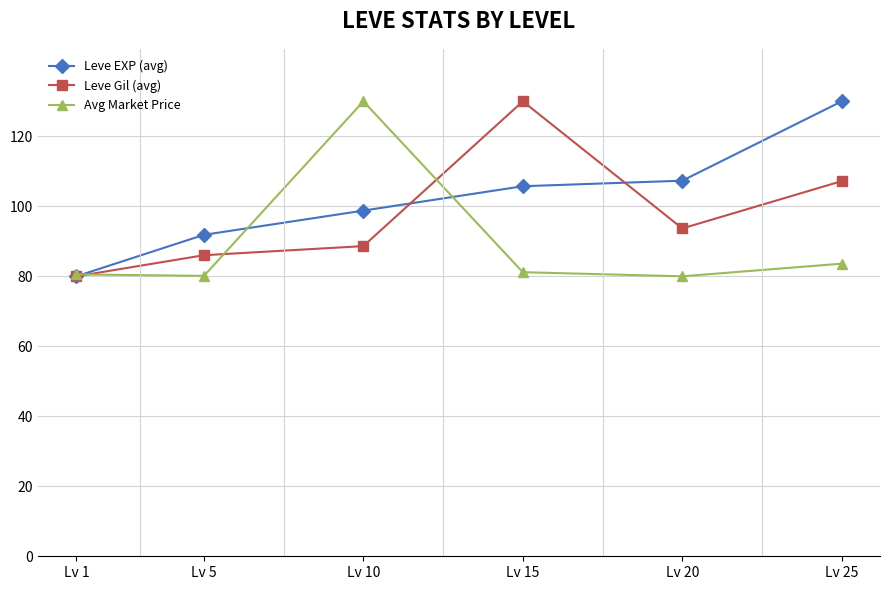

What is the value of the Leve Gil (avg) point at the 4th from the left?

130.0